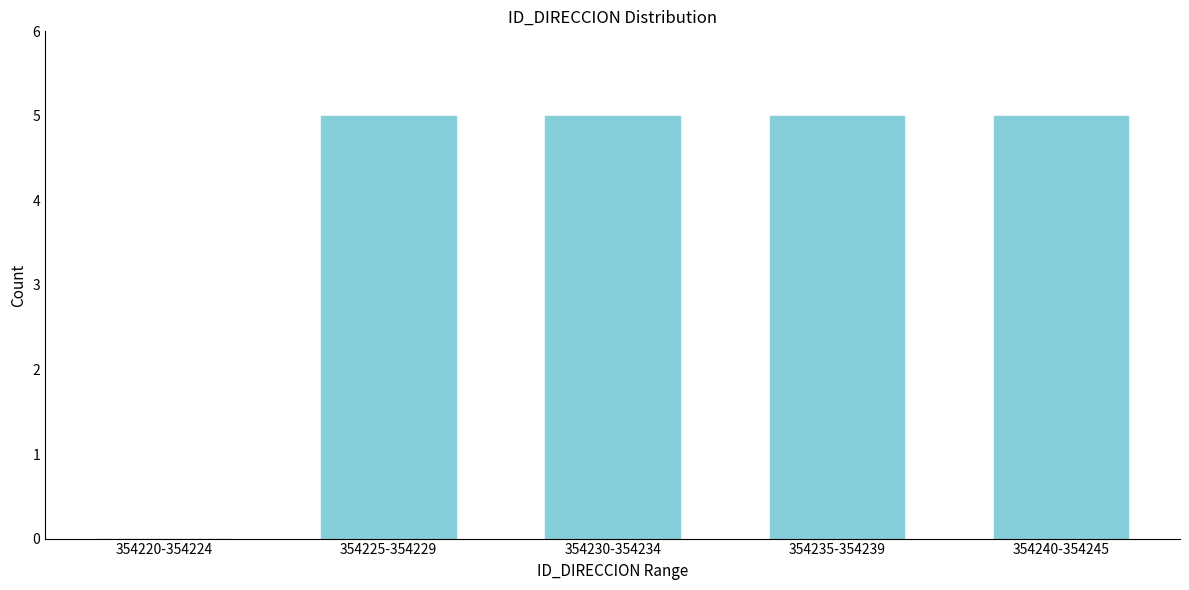

Reading right to left, what are all the values shown in this chart?

354240-354245=5	354235-354239=5	354230-354234=5	354225-354229=5	354220-354224=0